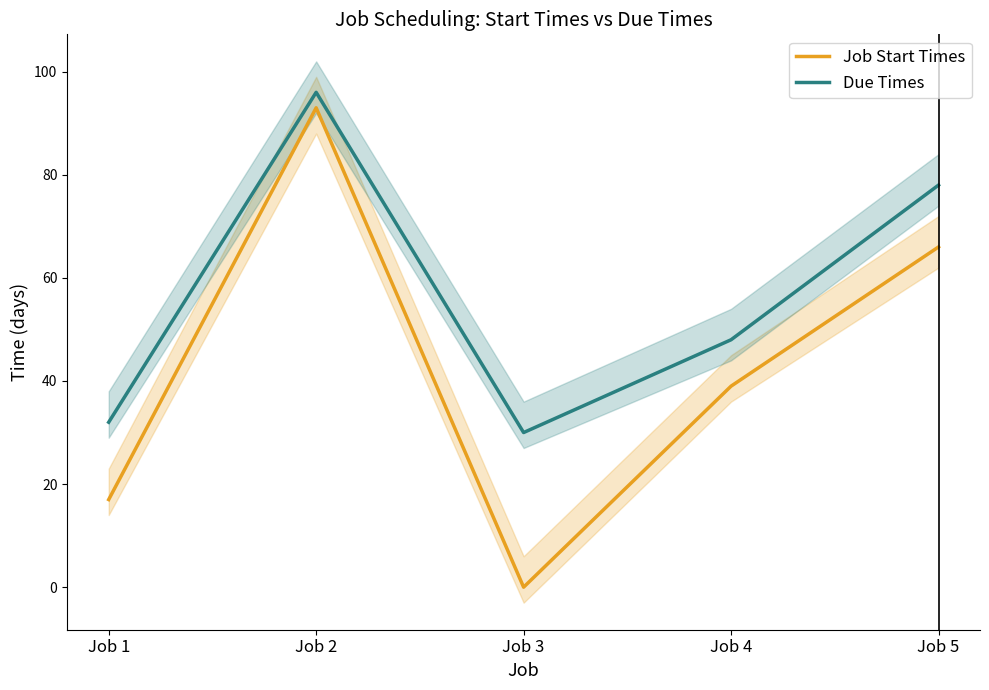

Rank the categories by Job Start Times value from lowest to highest.

Job 3, Job 1, Job 4, Job 5, Job 2